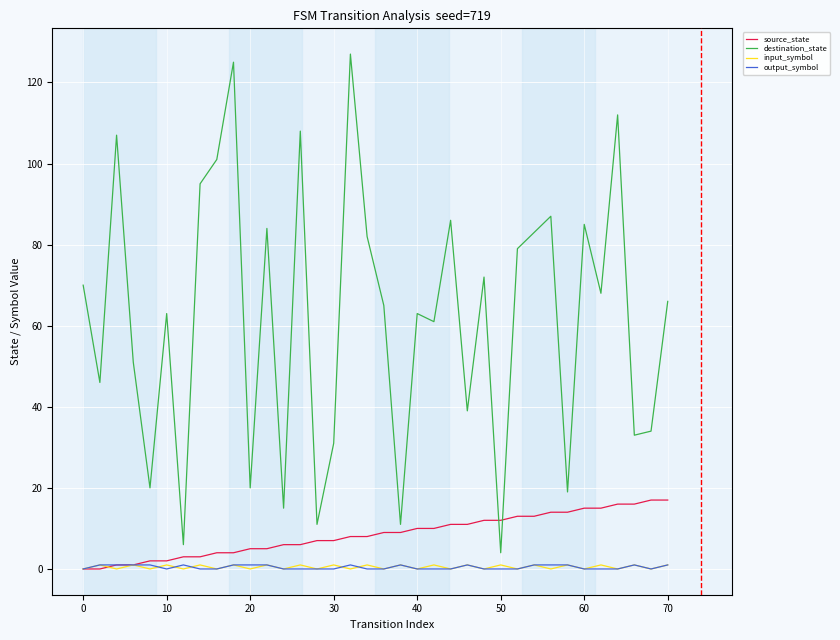

True or false: destination_state and output_symbol cross at least once.

False